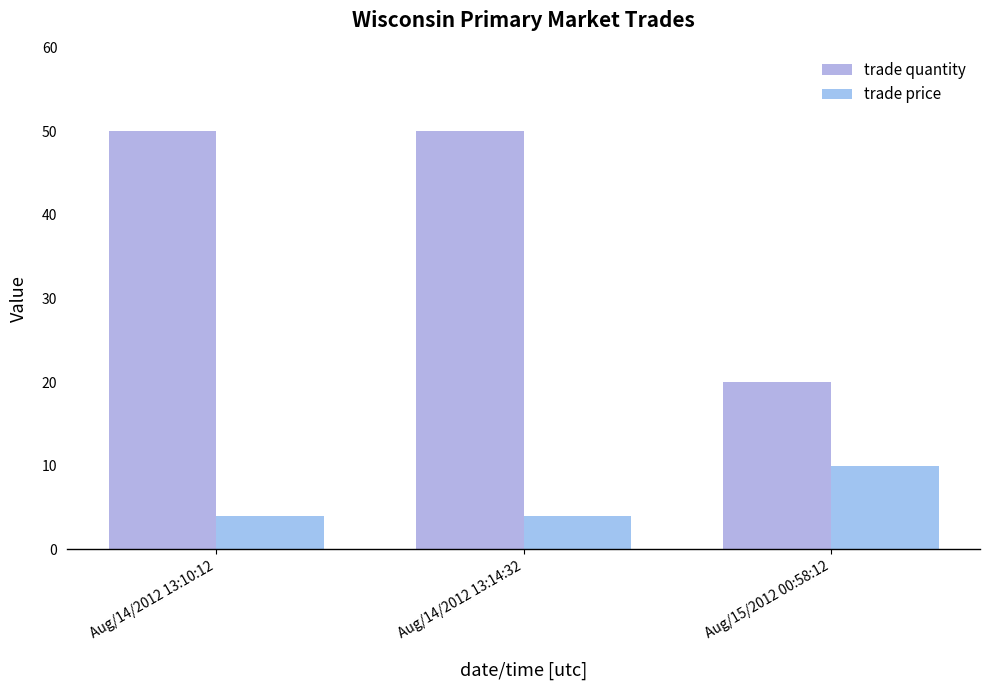

Which category has the lowest value across all series?

Aug/14/2012 13:10:12